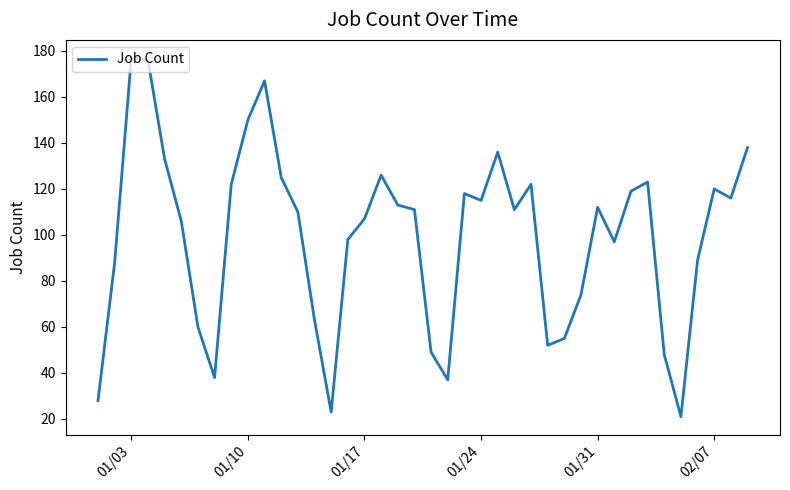

Reading left to right, list all the values displayed in this chart.

28	88	177	176	133	106	60	38	122	150	167	125	110	63	23	98	107	126	113	111	49	37	118	115	136	111	122	52	55	74	112	97	119	123	48	21	89	120	116	138